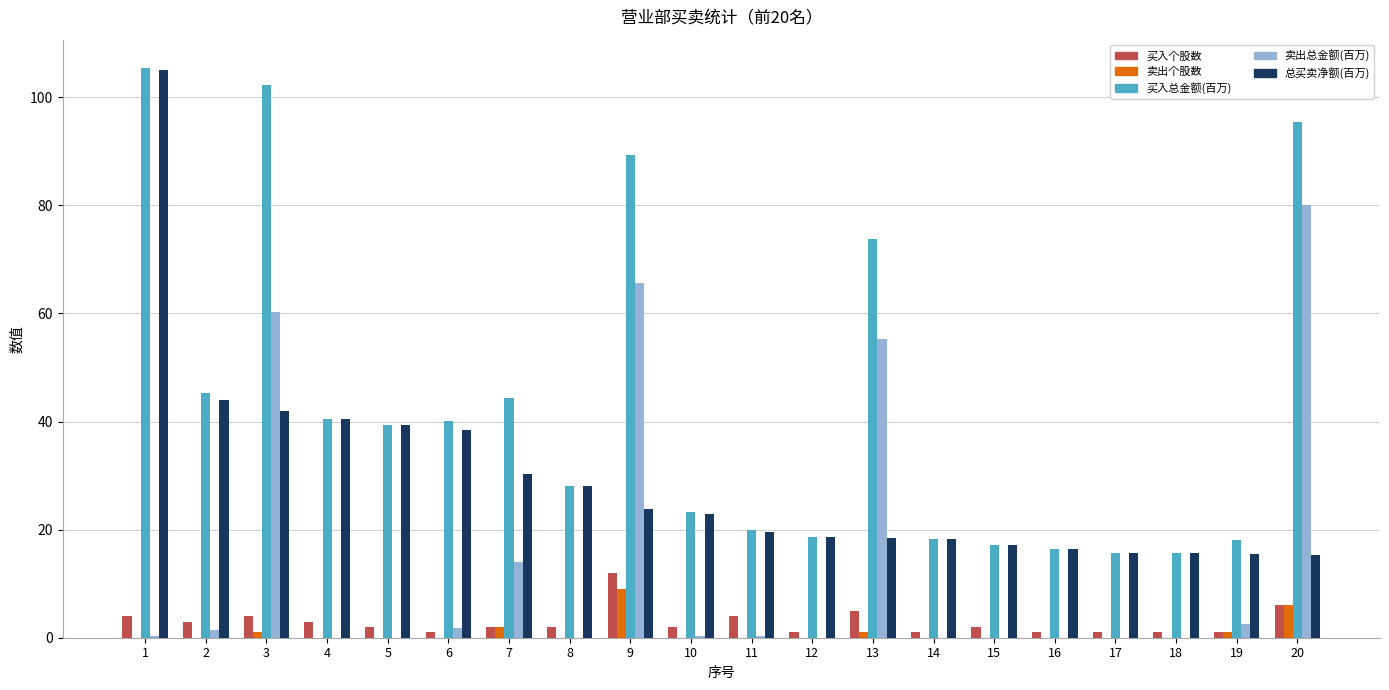

What is the difference between the 买入个股数 values at 14 and 1?

3.0